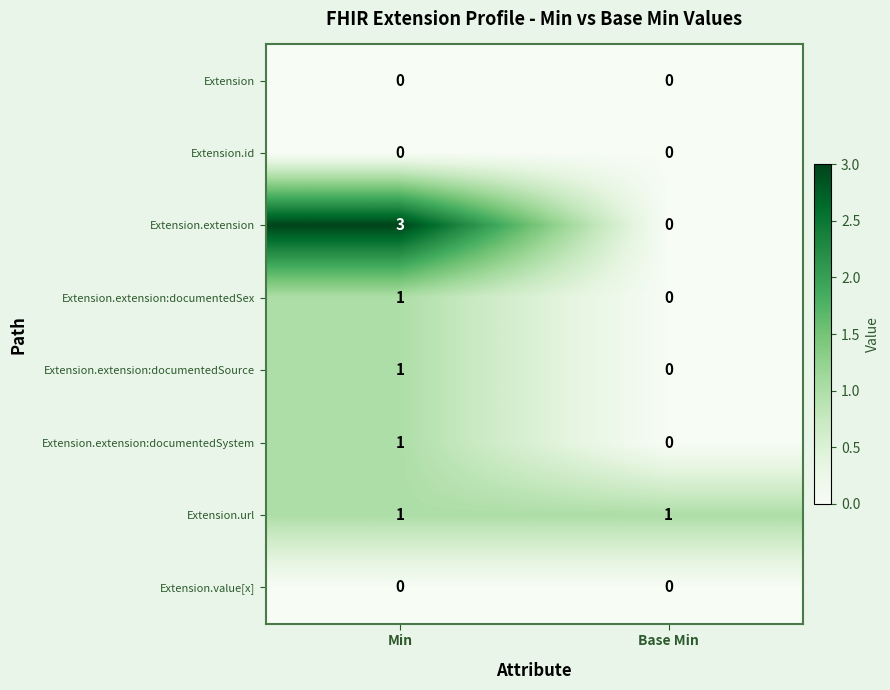

Which category has the lowest value in the Extension.extension:documentedSex series?

Base Min